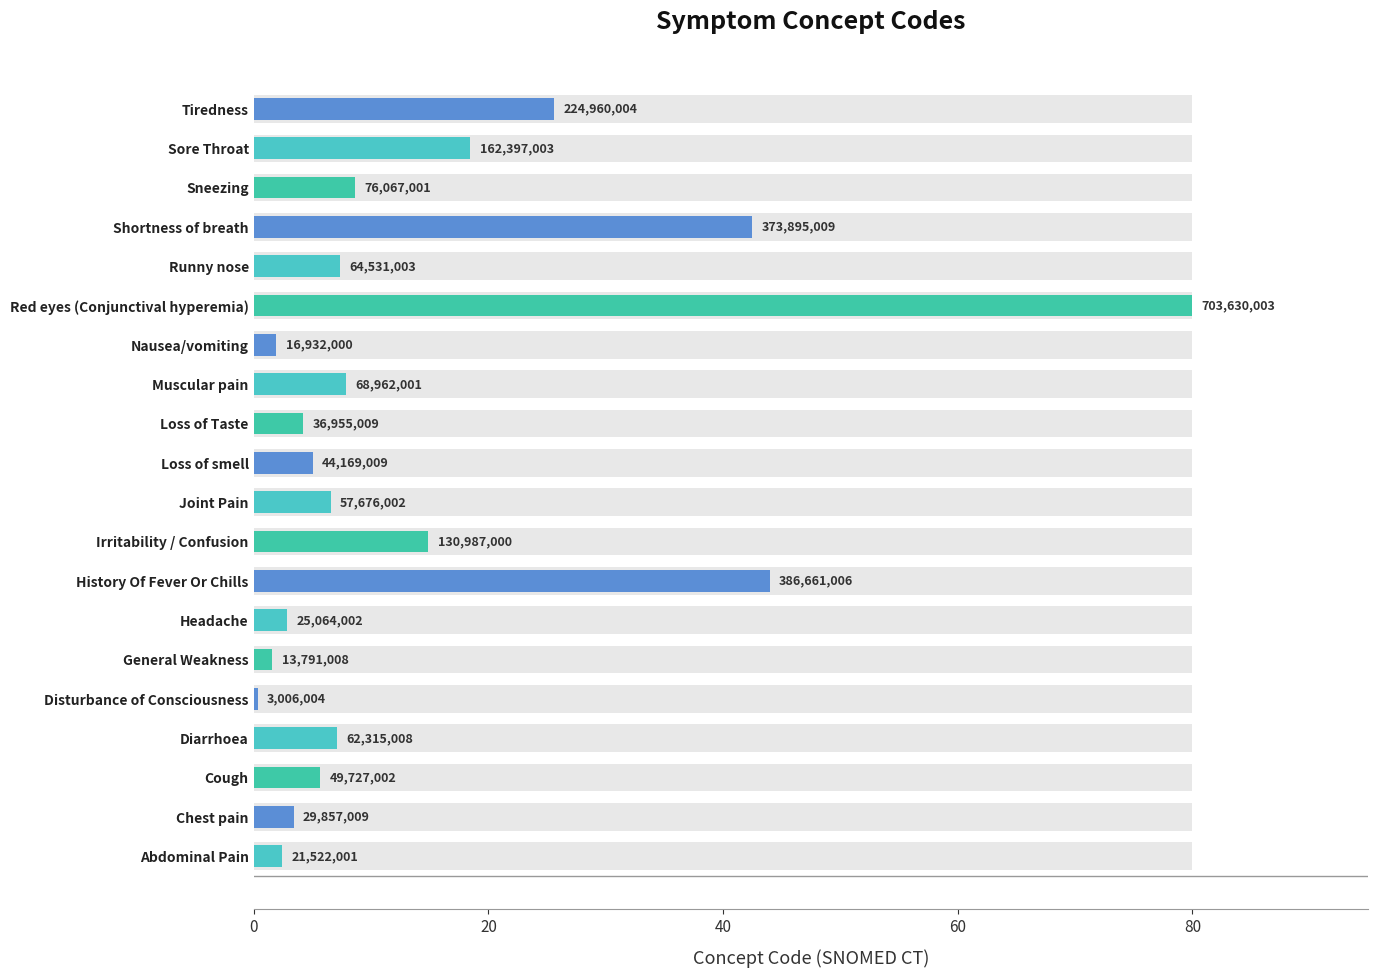

The chart shows a value of 0.5 at Abdominal Pain. True or false?

False